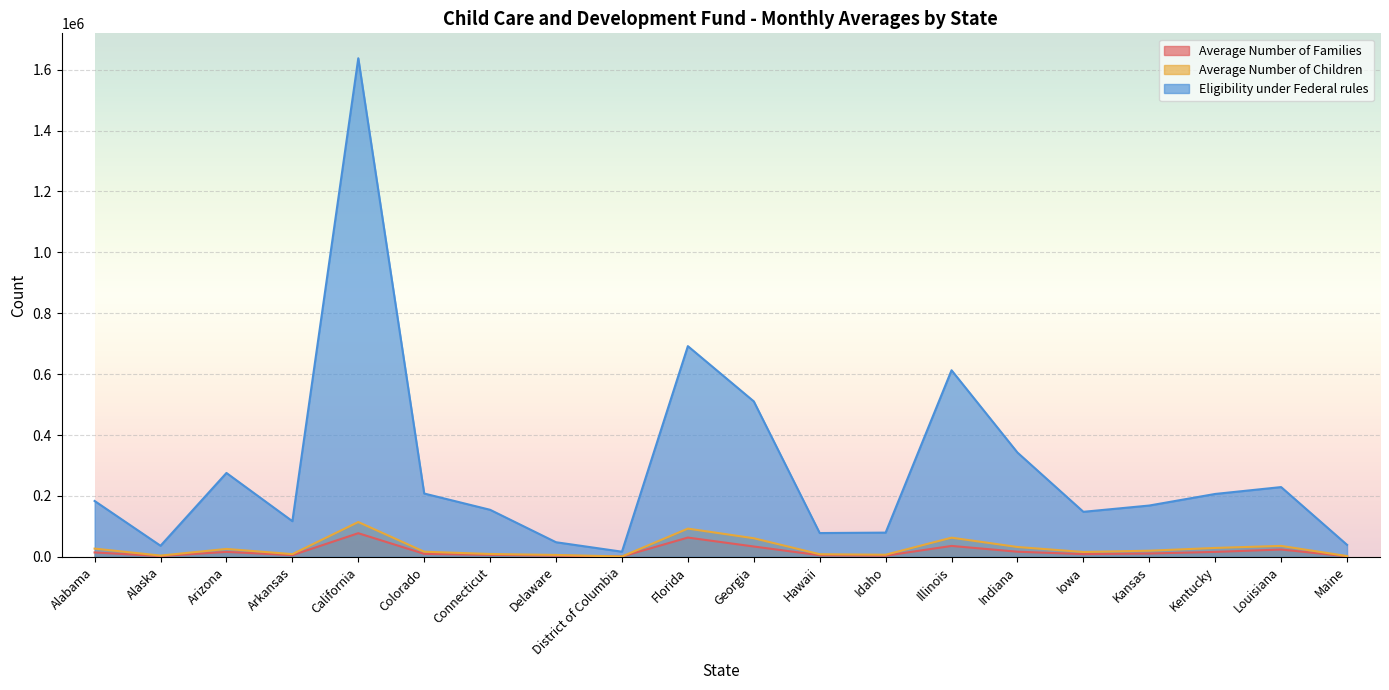

List the series in order of their peak value, lowest first.

Average Number of Families, Average Number of Children, Eligibility under Federal rules